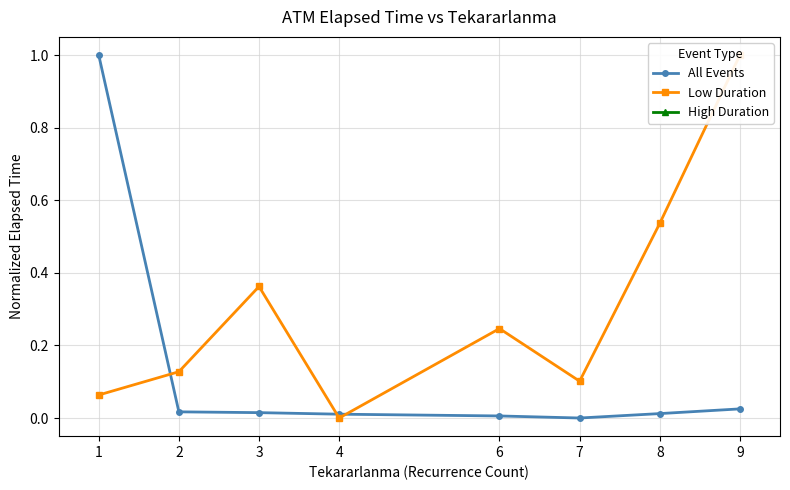

How many data points in Low Duration are above 0?

7